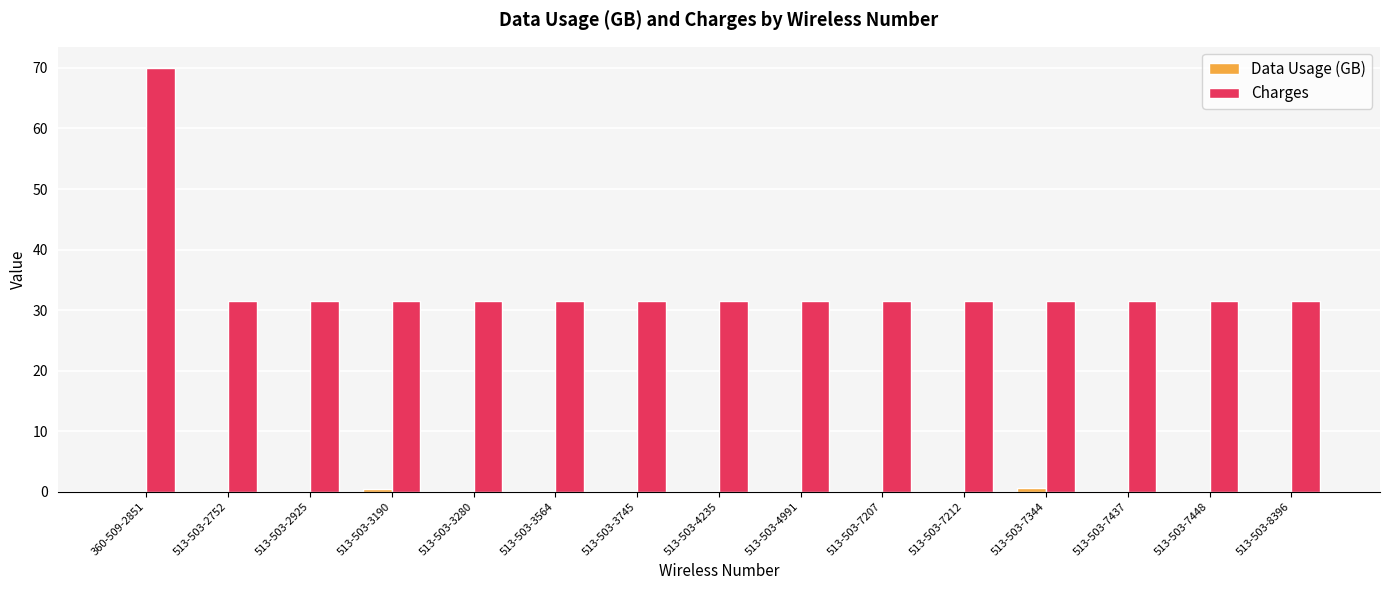

The Charges series shows 52.3 at 513-503-3190. True or false?

False